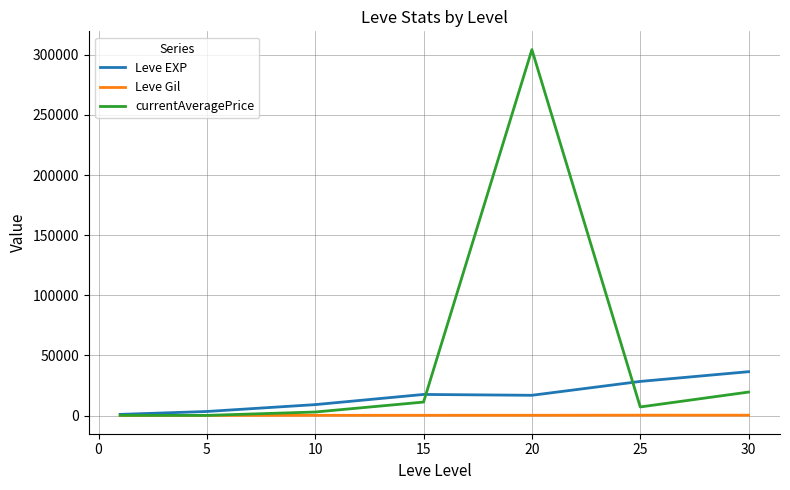

List the series in order of their peak value, highest first.

currentAveragePrice, Leve EXP, Leve Gil